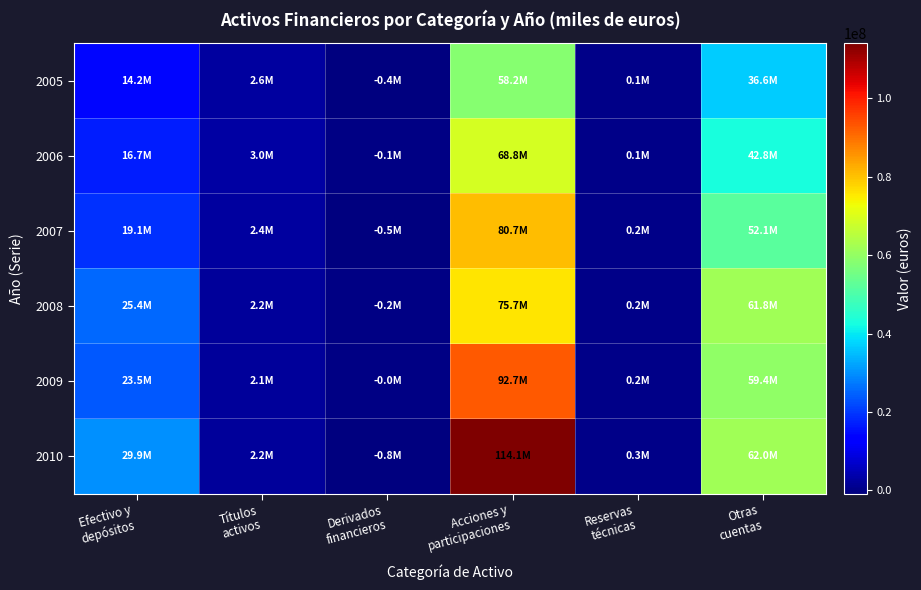

Between Derivados financieros and Otras cuentas, which series saw the biggest shift?

2010